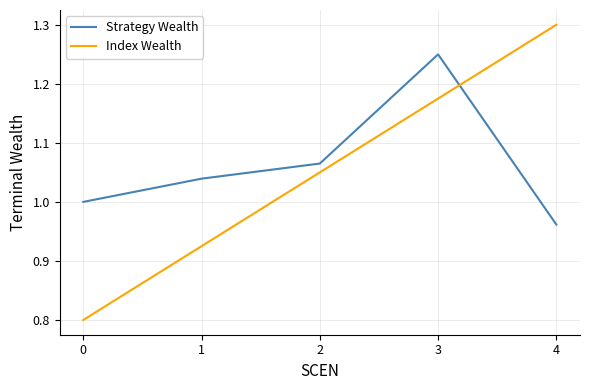

At which label does Index Wealth reach its peak?

4